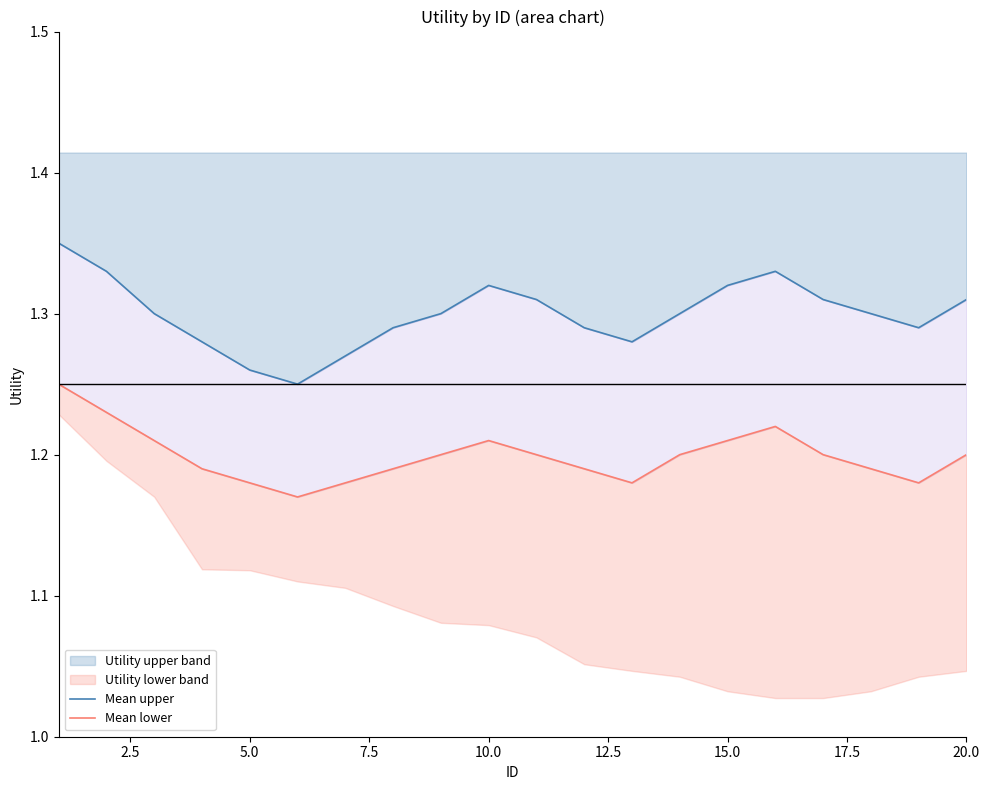

Rank the series by their average value, from lowest to highest.

Mean lower, Mean upper